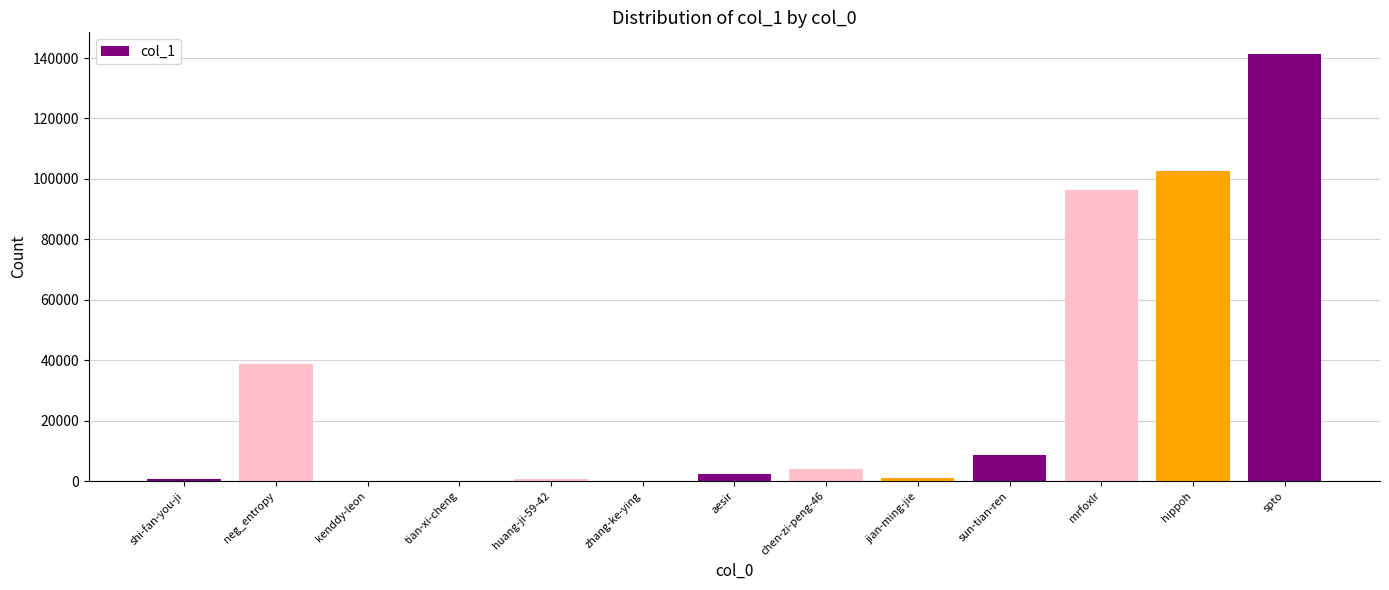

Where is the data nearest to the value 70736?

mrfoxlr